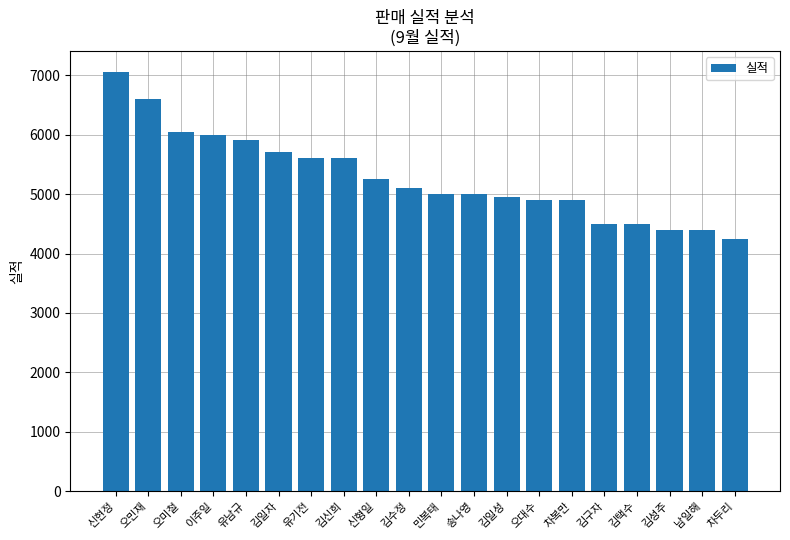

What is the difference between the values at 김신희 and 김택수?

1100